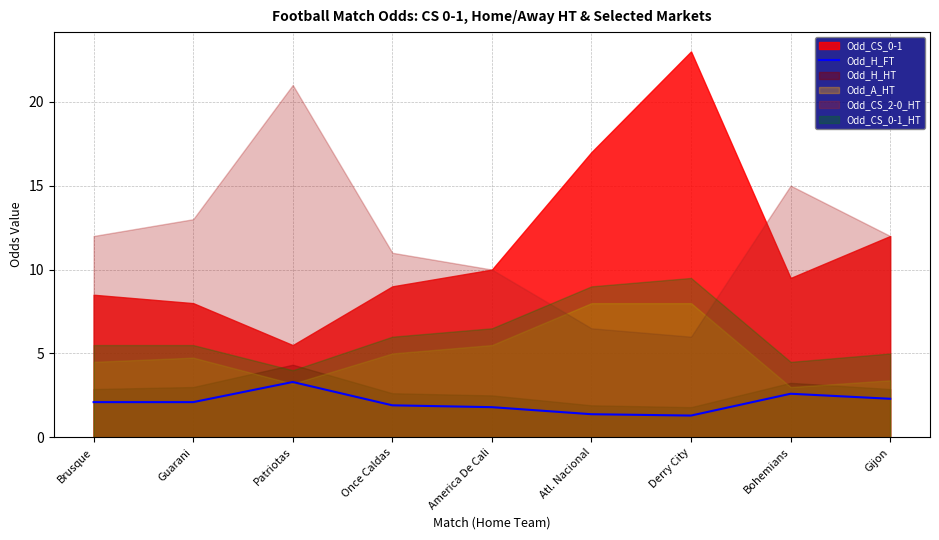

Which has a higher value, Brusque or Derry City?

Brusque